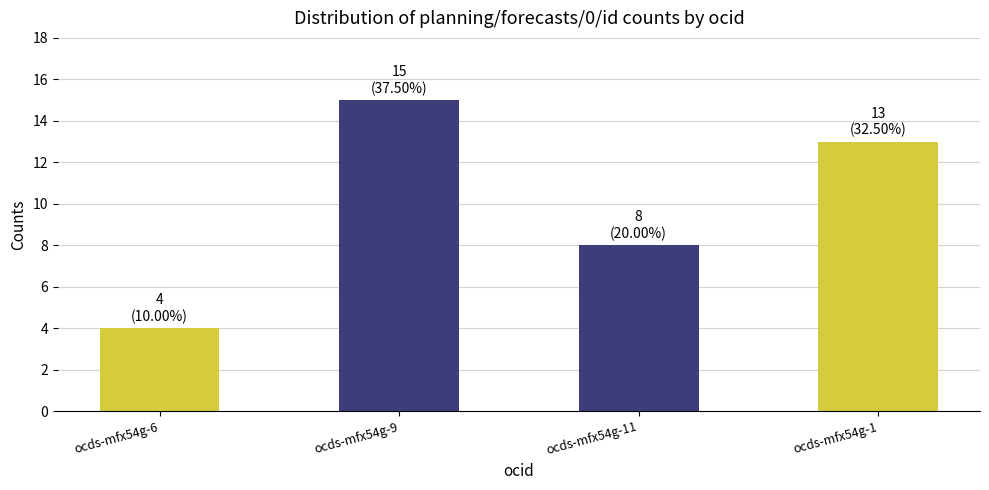

Reading right to left, what are all the values shown in this chart?

ocds-mfx54g-1=13	ocds-mfx54g-11=8	ocds-mfx54g-9=15	ocds-mfx54g-6=4